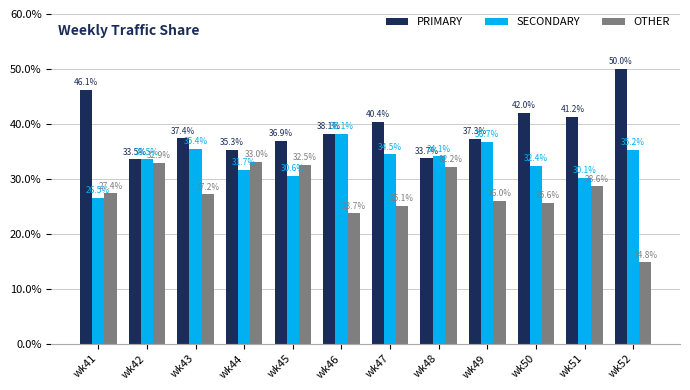

What is the spread (max minus min) of values at wk46?

14.4